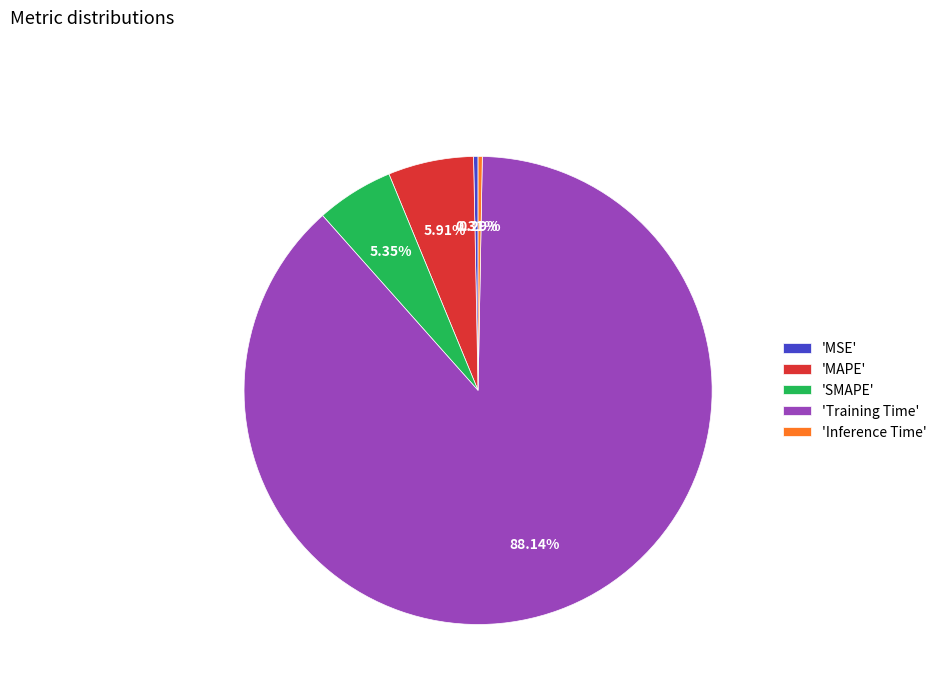

Which category accounts for the majority?

'Training Time'